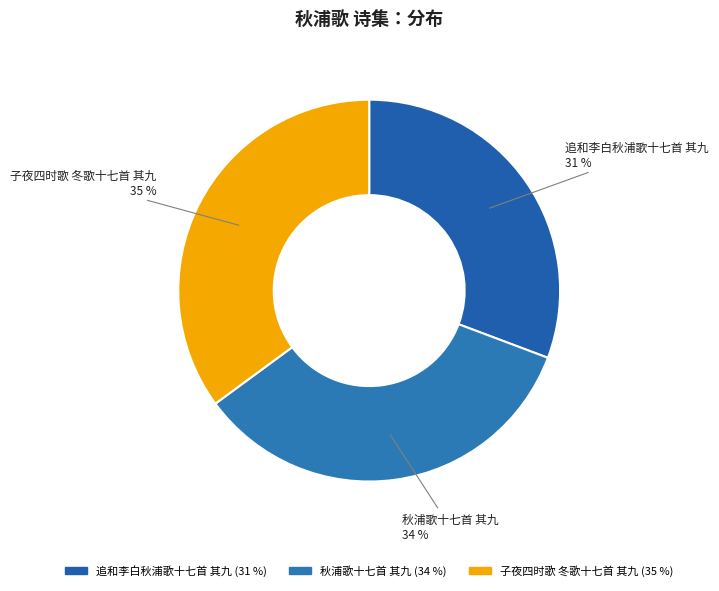

To the nearest percent, what is the combined percentage of 追和李白秋浦歌十七首 其九 and 子夜四时歌 冬歌十七首 其九?

66%